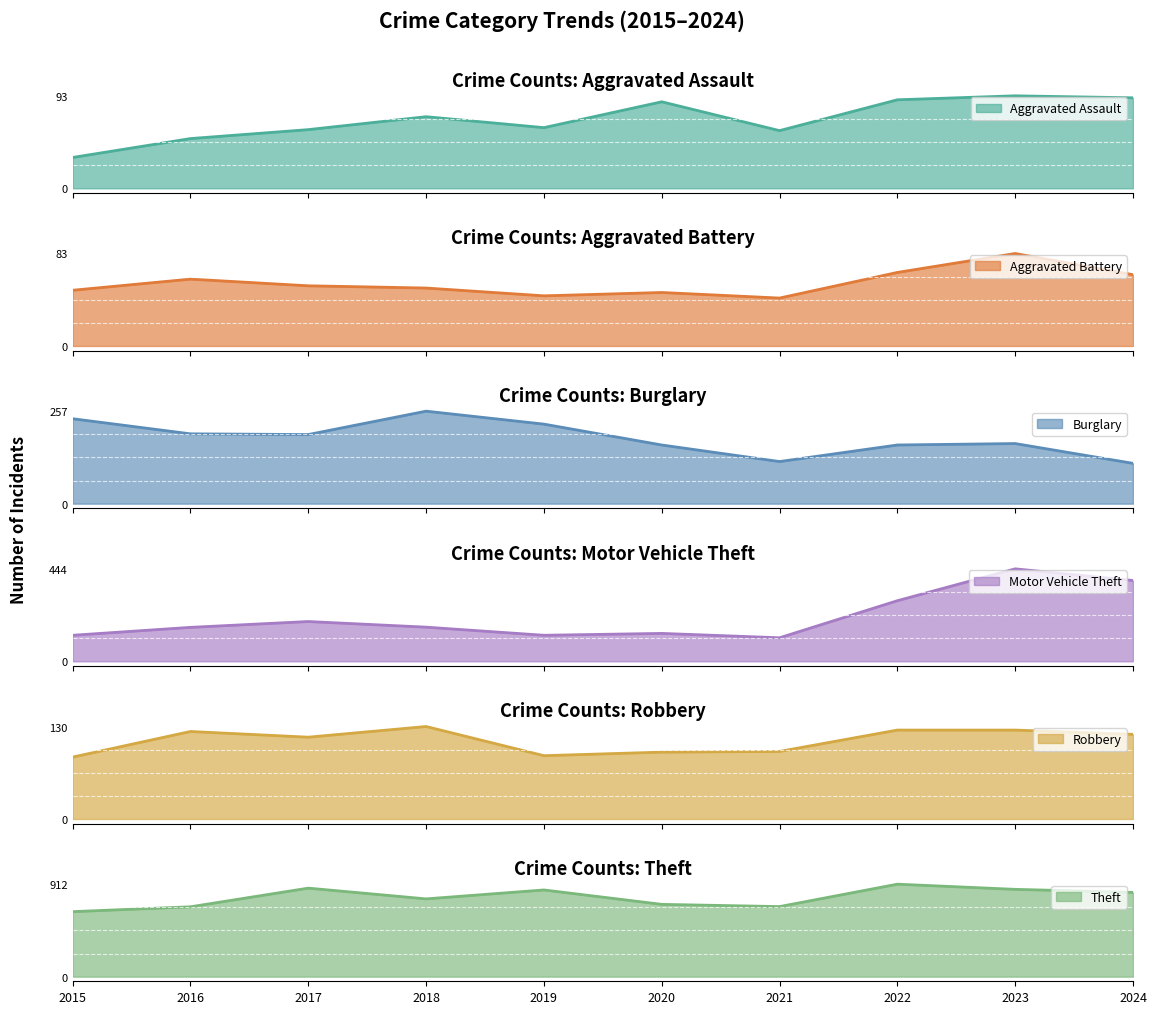

At which label is Aggravated Battery closest to 63?

2024